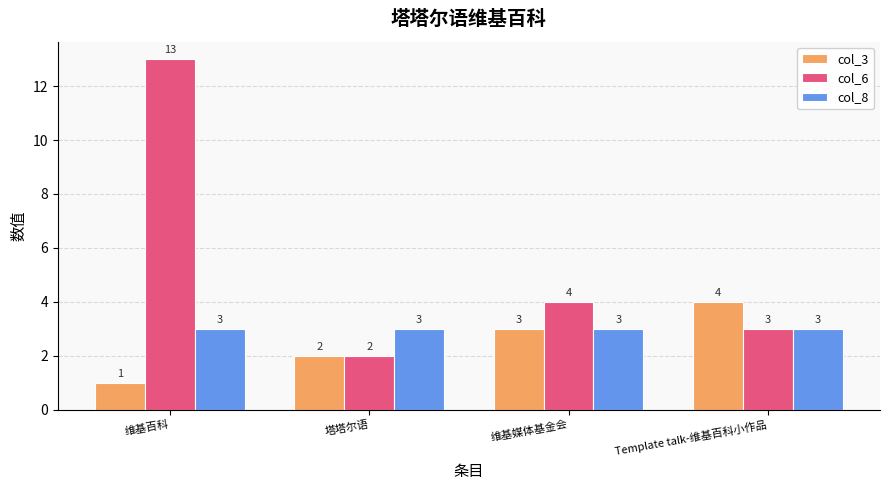

Which category has the highest value in the col_6 series?

维基百科